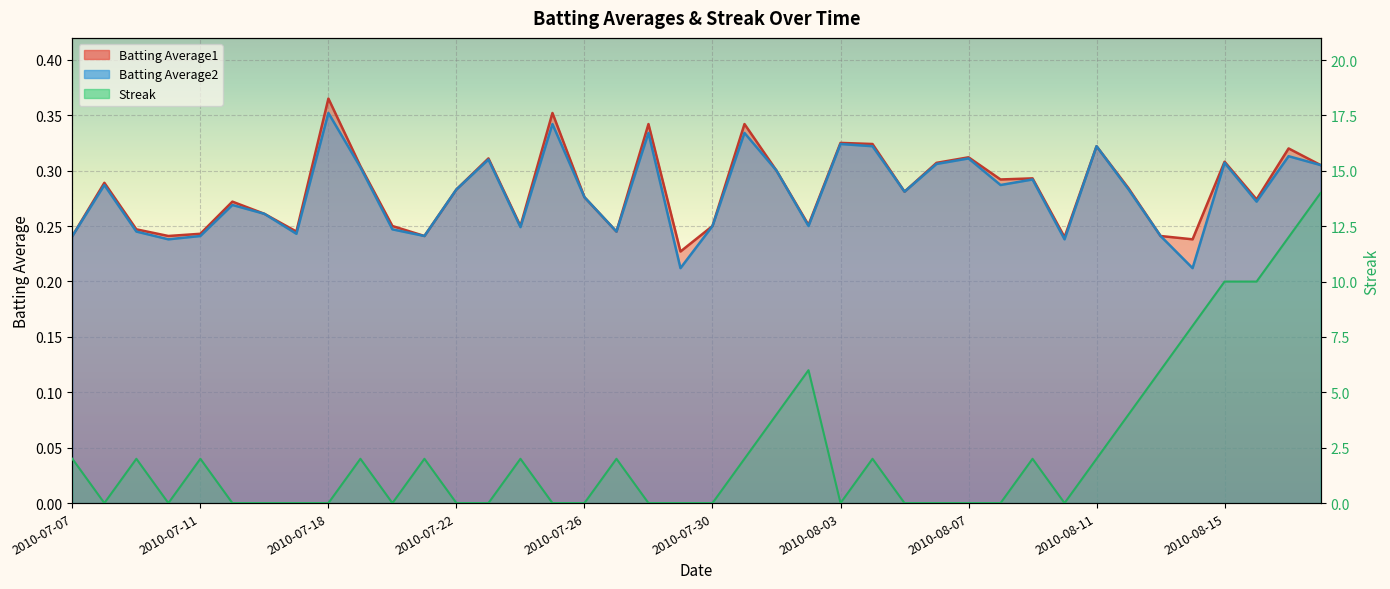

At which category does the chart reach its minimum across all series?

2010-07-08